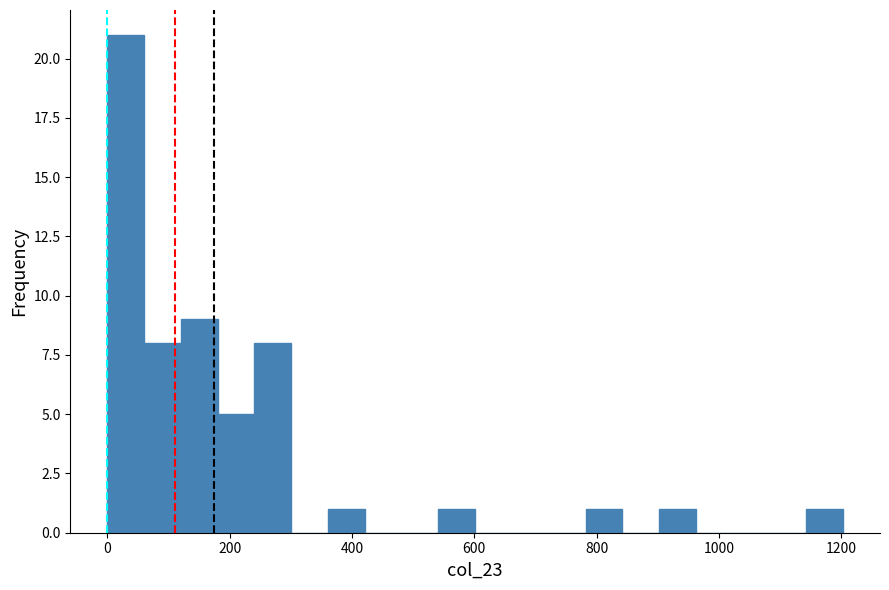

Around what value on the x-axis is the tallest bar? Give the approximate position of its centre, as read against the axis.

40